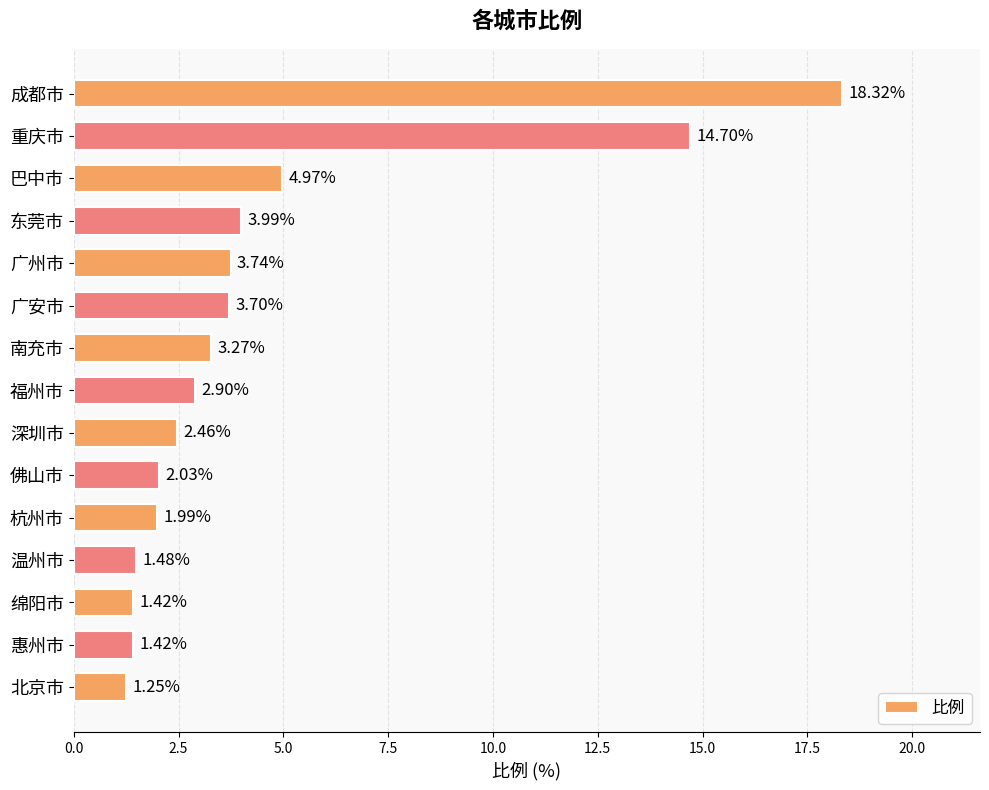

What is the difference between the second highest and second lowest values?

13.3